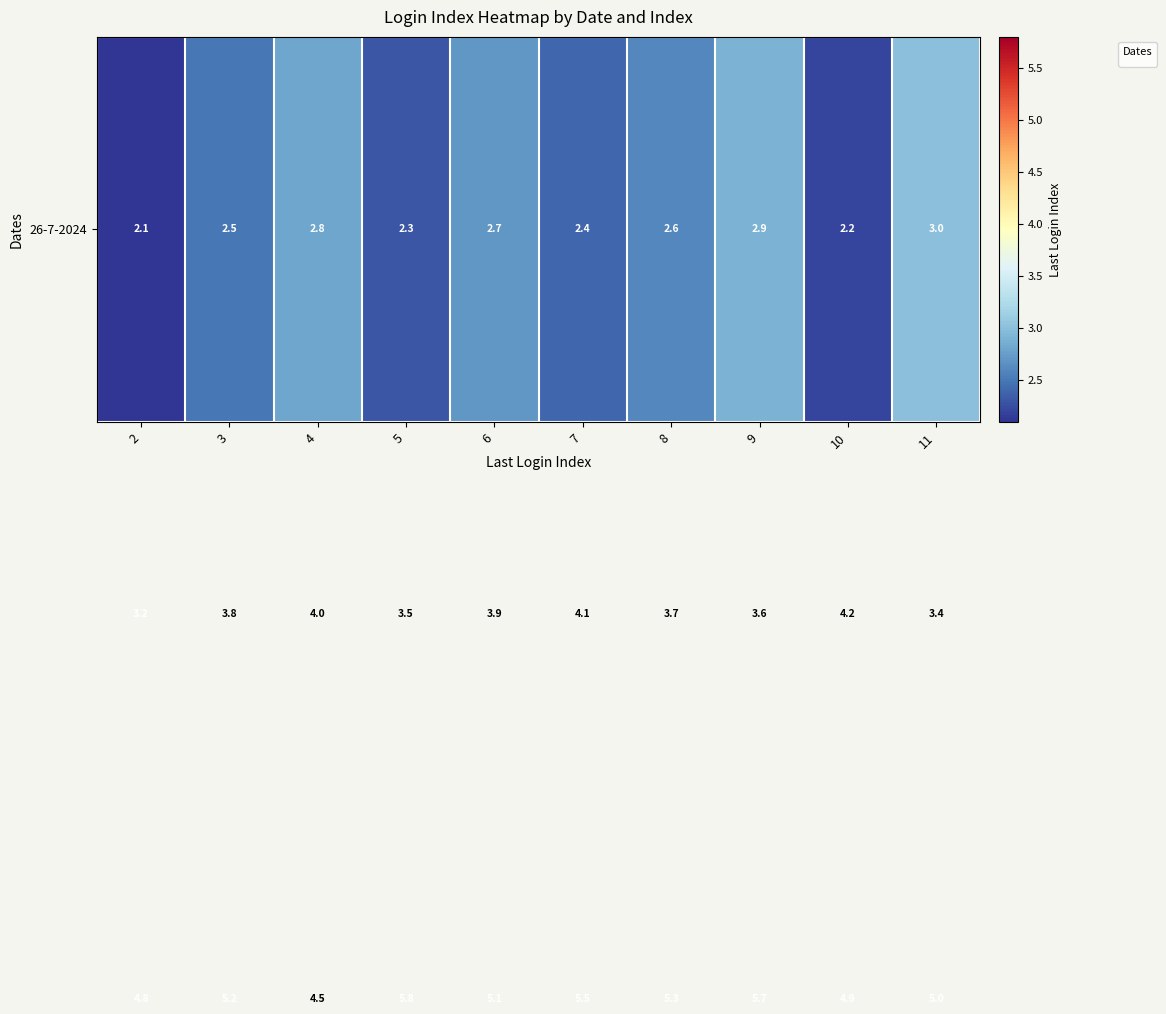

What is the total value across all series at 2?

10.1